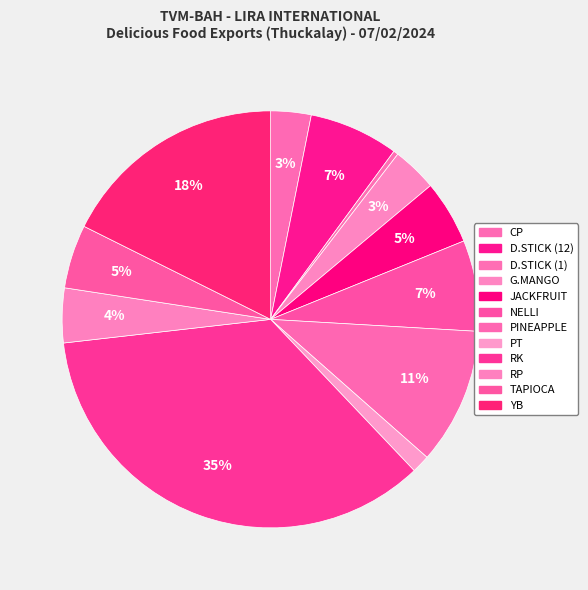

The TAPIOCA slice represents 5% of the pie. True or false?

True